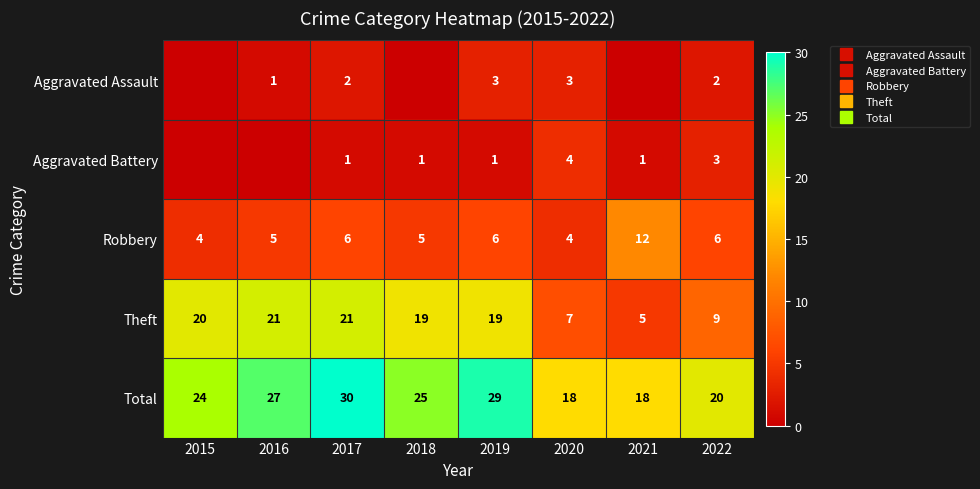

What value does the Theft series have at 2020?

7